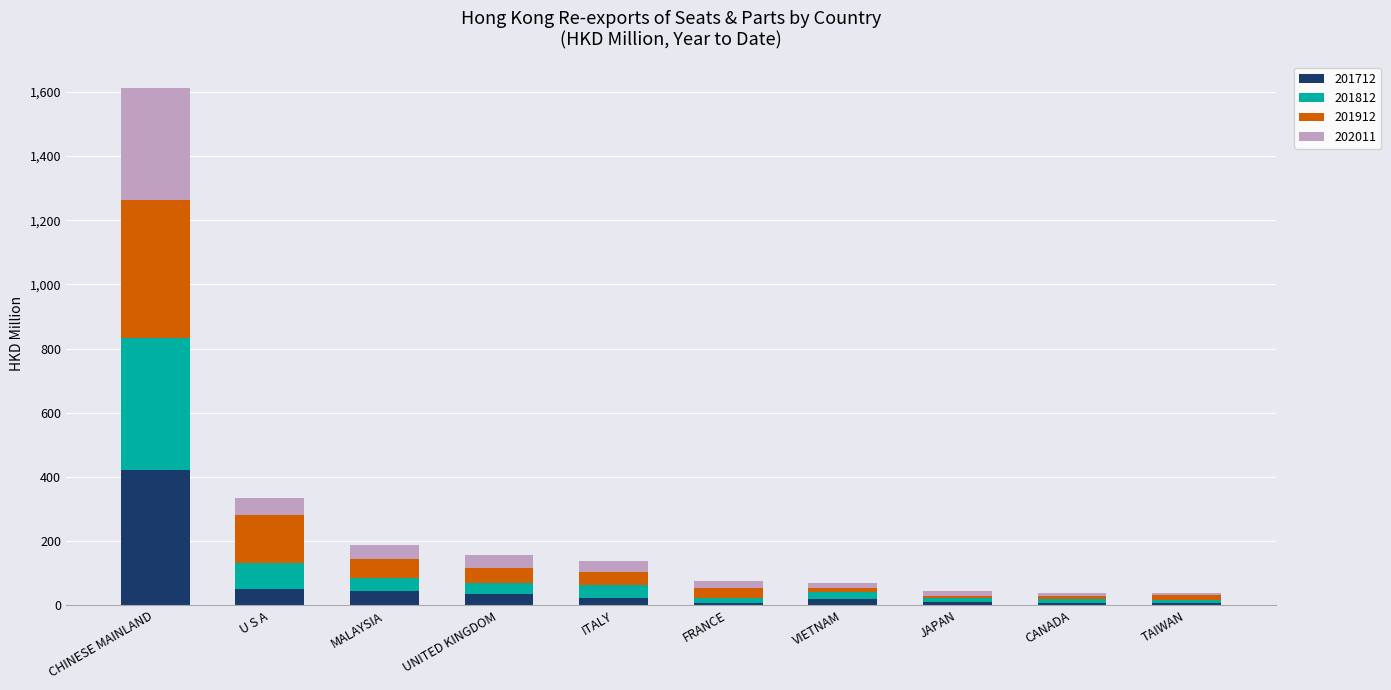

How many categories are shown in the chart?

10